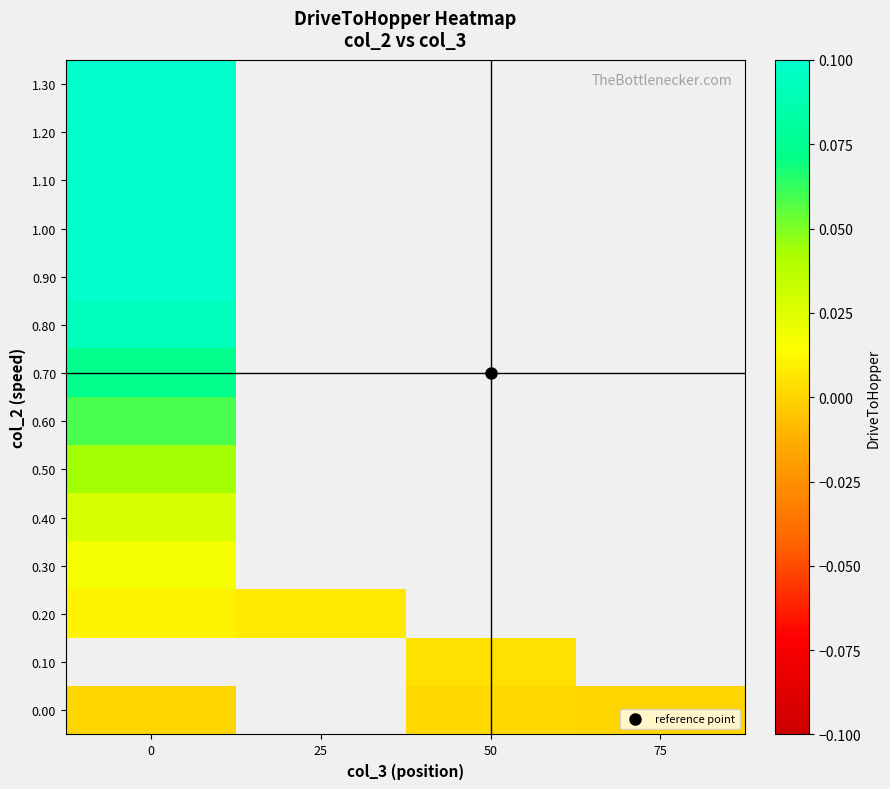

Count the number of categories in the chart.

4